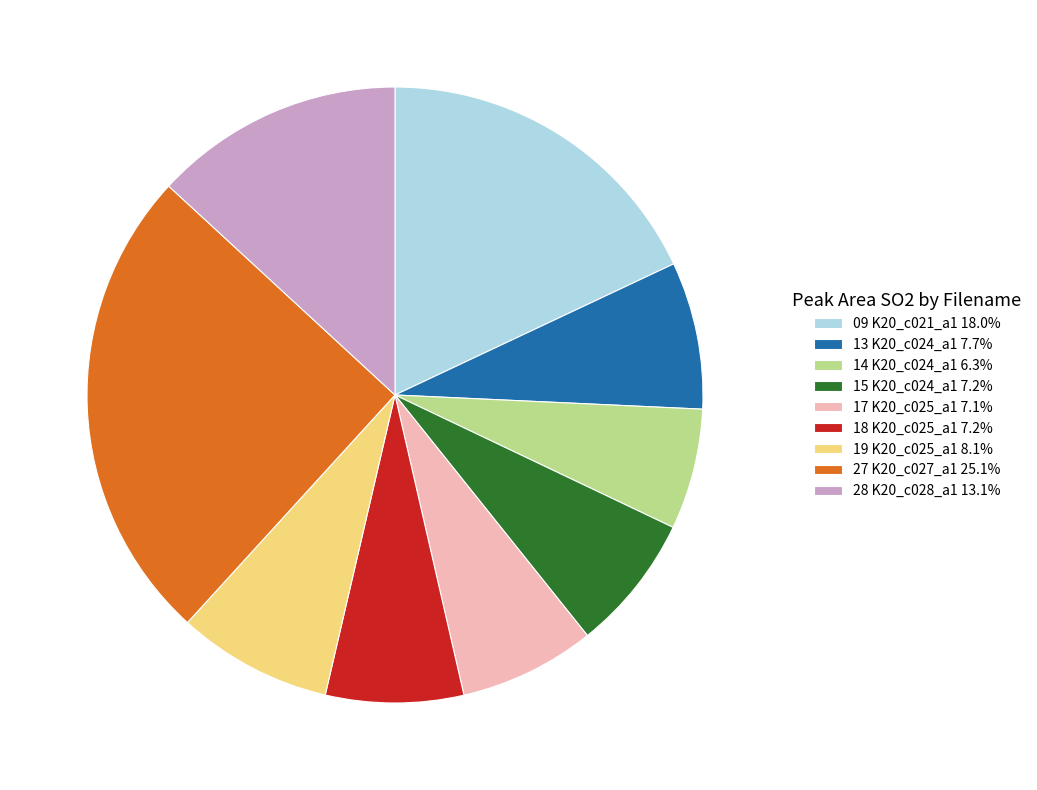

Is there a majority slice in this chart?

No